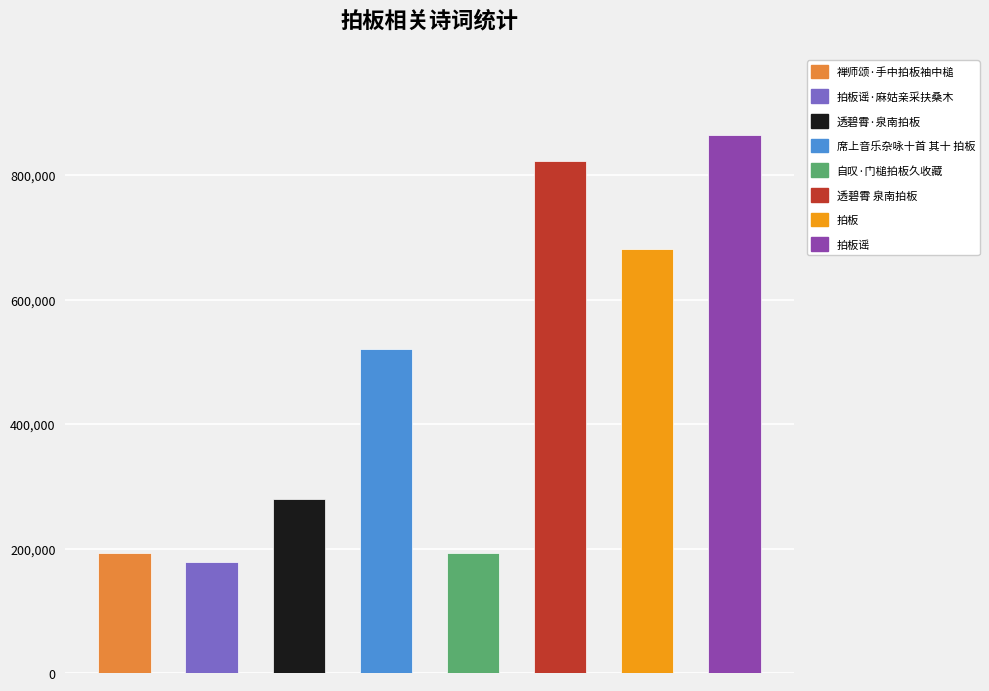

The chart shows a value of 193284 at 自叹·门槌拍板久收藏. True or false?

True